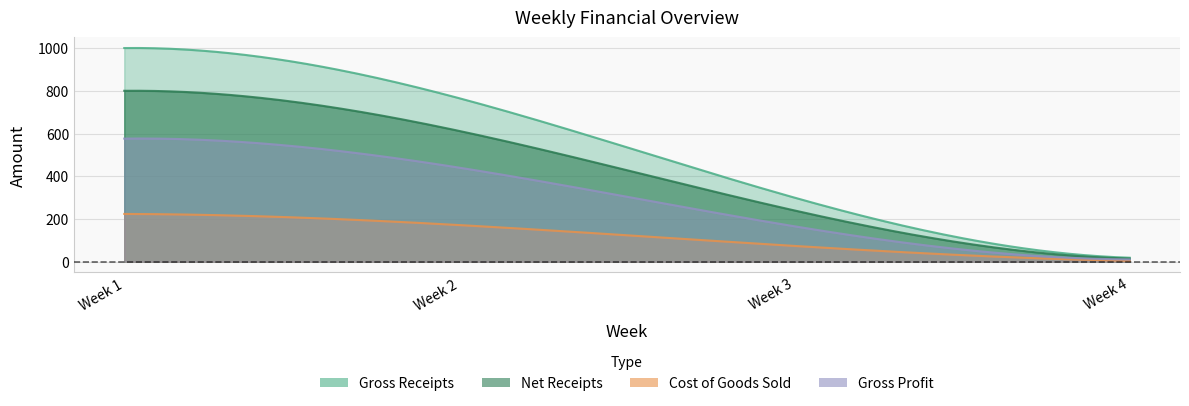

Reading left to right, extract all data points from this chart.

Gross Receipts: 1000.0	765.0	300.0	18.9
Net Receipts: 800.0	612.0	240.0	15.1
Cost of Goods Sold: 223.8	171.7	74.1	4.2
Gross Profit: 576.2	440.3	165.9	10.9